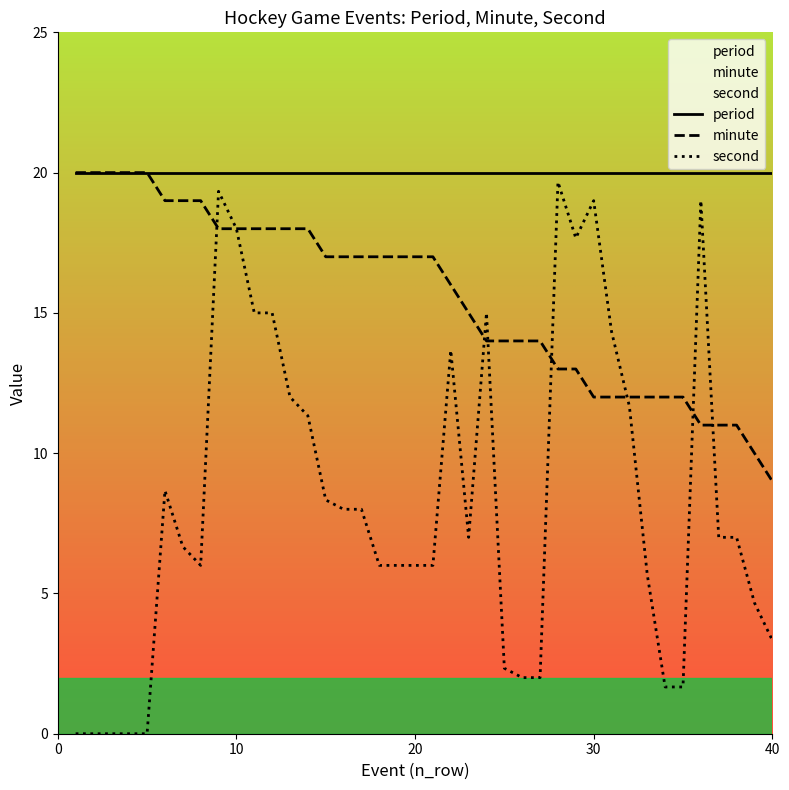

After their last crossing, which series has the higher values: second or minute?

minute